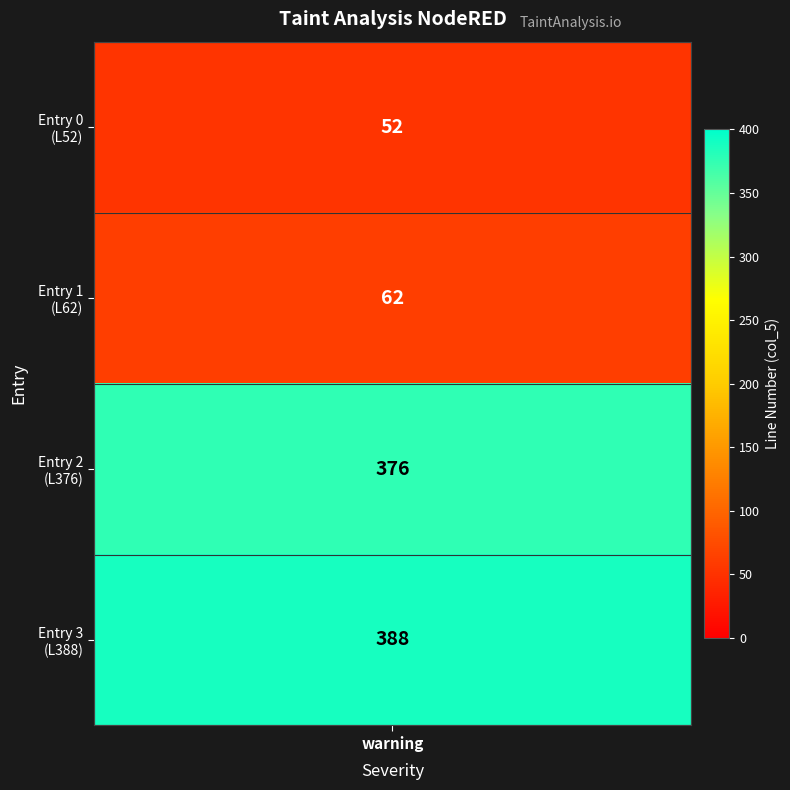

At which label does the data first exceed 376?

warning